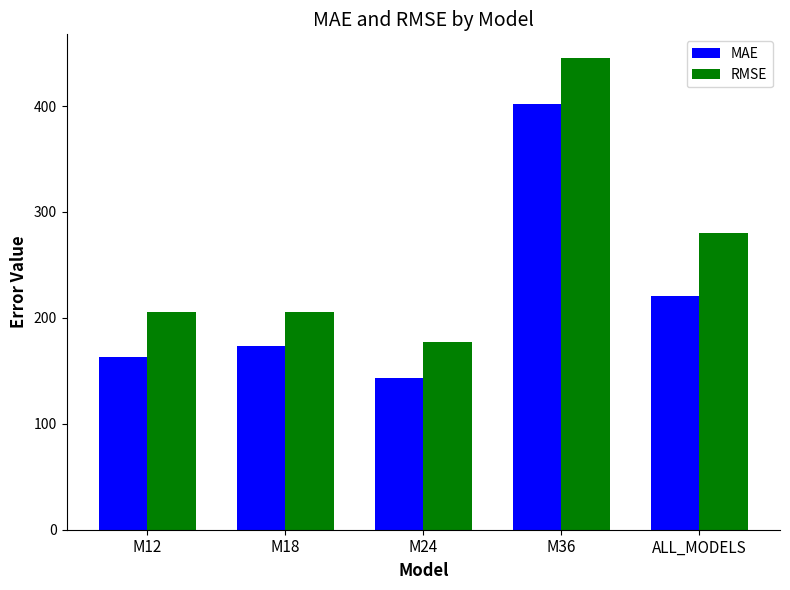

Reading right to left, list all the values displayed in this chart.

MAE: ALL_MODELS=220.4	M36=401.8	M24=143.5	M18=173.0	M12=163.1
RMSE: ALL_MODELS=280.2	M36=445.5	M24=177.0	M18=205.2	M12=205.2